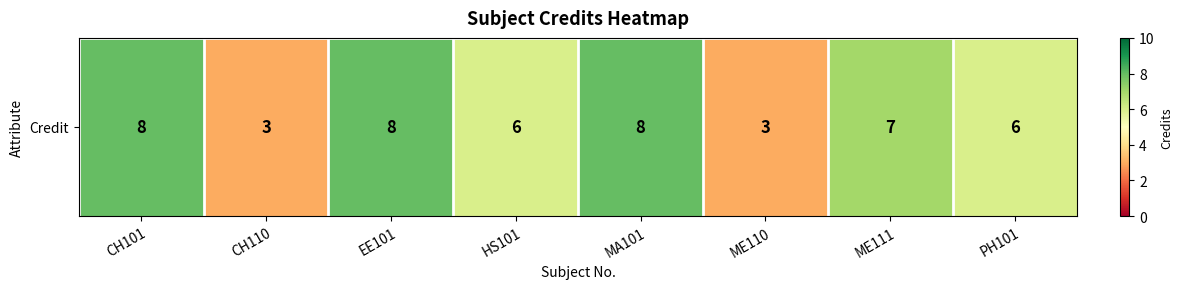

How many values are between 6 and 8?

6